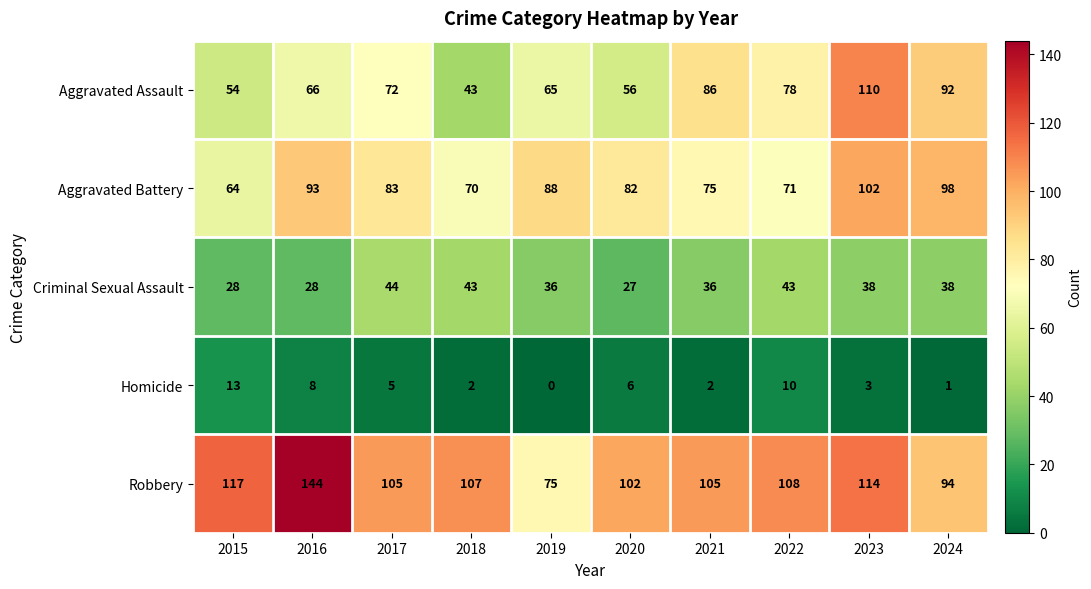

List the series in order of their peak value, lowest first.

Homicide, Criminal Sexual Assault, Aggravated Battery, Aggravated Assault, Robbery